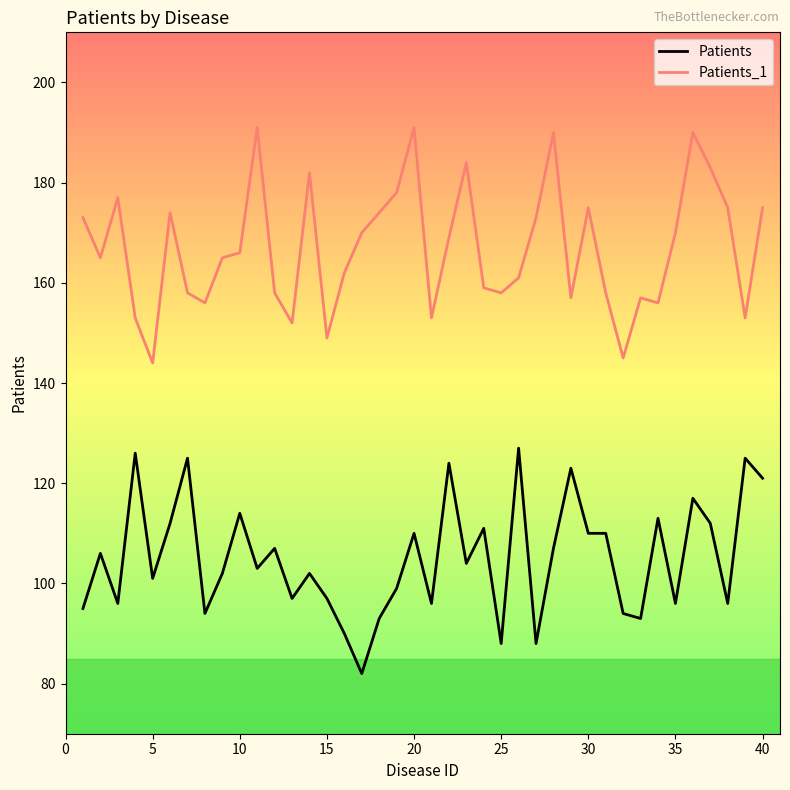

True or false: Patients and Patients_1 cross at least once.

False